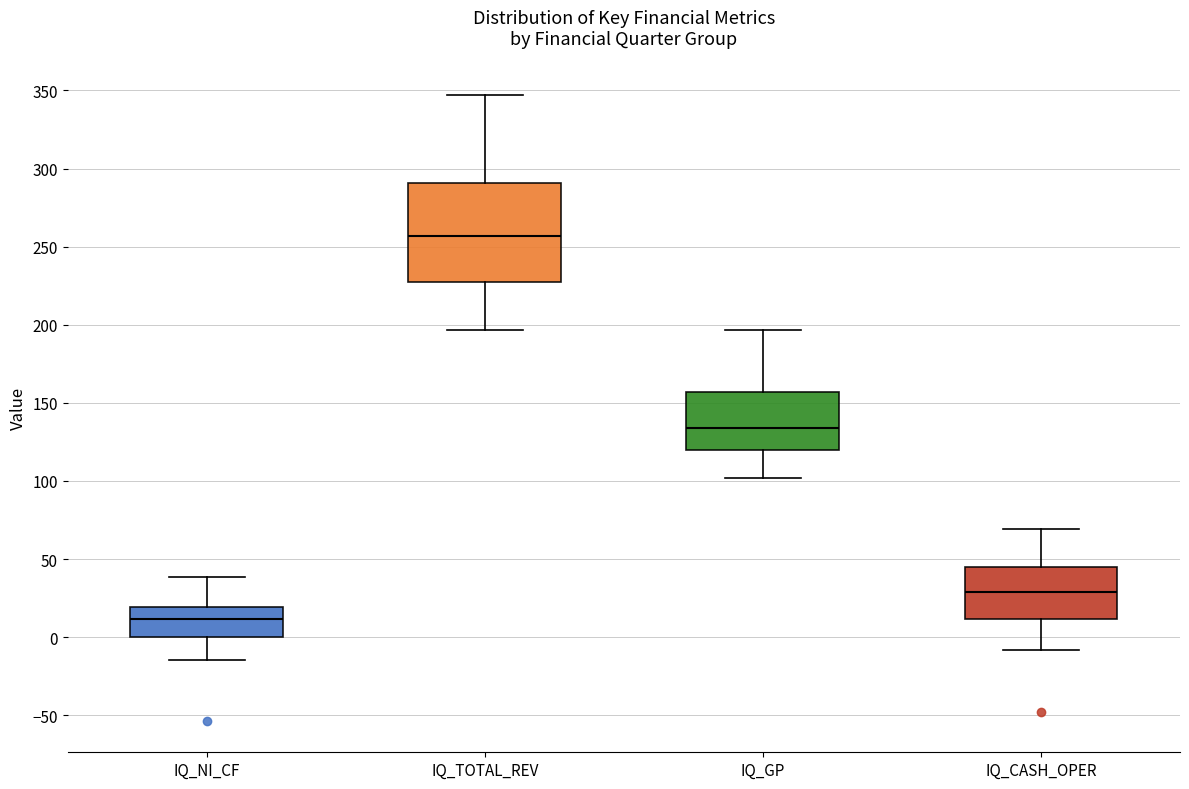

Reading left to right, read every box against the y-axis: the position of its median line, the range the box covers, and the ends of its whiskers. The values are not printed on the chart, so give them approximately, as read against the axis.

IQ_NI_CF: median 10, box 0 to 20, whiskers -15 to 40
IQ_TOTAL_REV: median 255, box 230 to 290, whiskers 195 to 345
IQ_GP: median 135, box 120 to 155, whiskers 100 to 195
IQ_CASH_OPER: median 30, box 10 to 45, whiskers -10 to 70